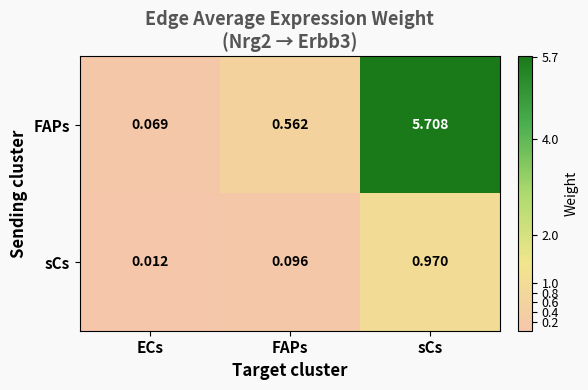

At which category is the sum across all series the highest?

sCs